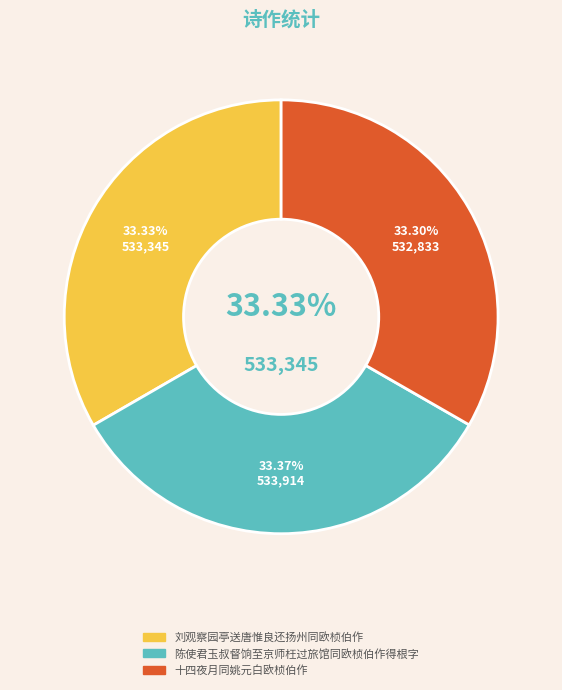

What percentage is NOT represented by 陈使君玉叔督饷至京师枉过旅馆同欧桢伯作得根字?

66.6%